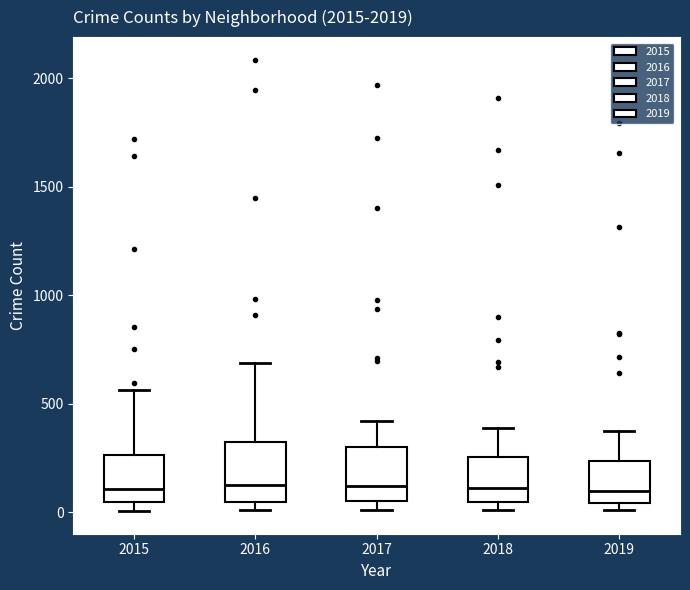

Reading left to right, read every box against the y-axis: the position of its median line, the range the box covers, and the ends of its whiskers. The values are not printed on the chart, so give them approximately, as read against the axis.

2015: median 100, box 50 to 250, whiskers 0 to 550
2016: median 150, box 50 to 300, whiskers 0 to 700
2017: median 100, box 50 to 300, whiskers 0 to 400
2018: median 100, box 50 to 250, whiskers 0 to 400
2019: median 100, box 50 to 250, whiskers 0 to 400